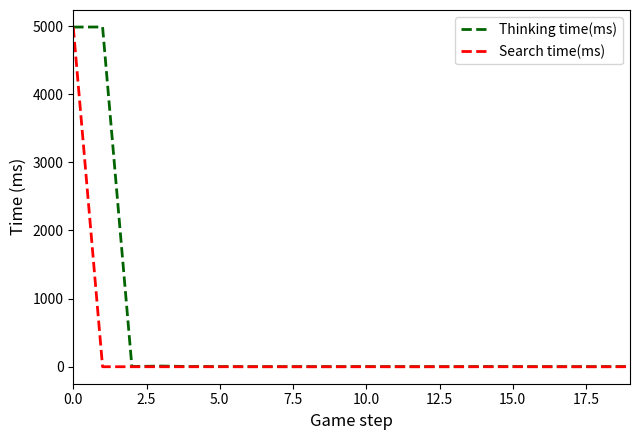

Which series has the largest total across all categories?

Thinking time(ms)